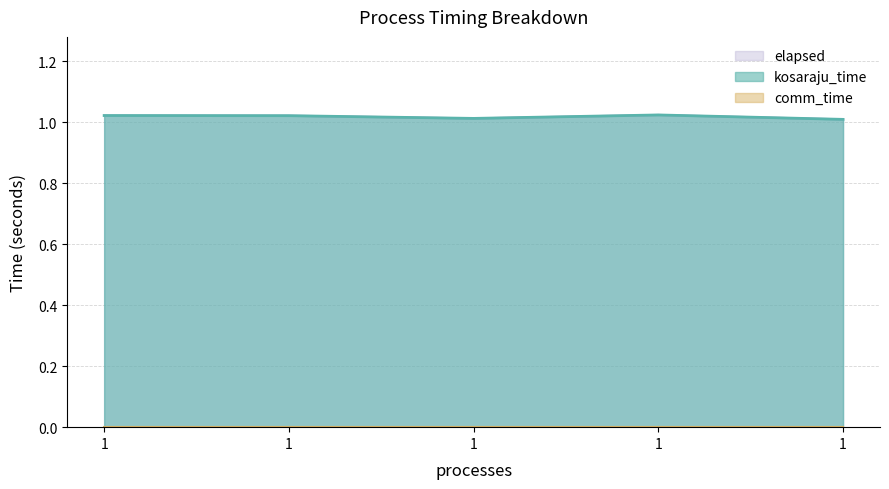

At which label does kosaraju_time reach its peak?

1